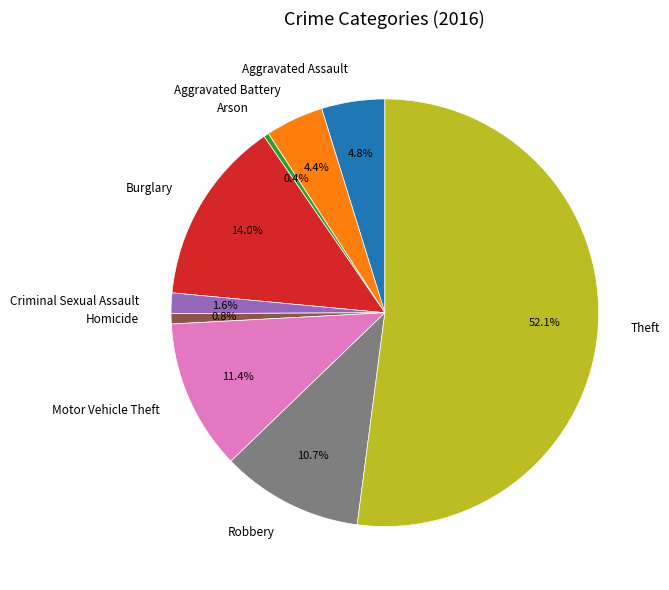

Is it true that Motor Vehicle Theft is 1% of the pie?

False